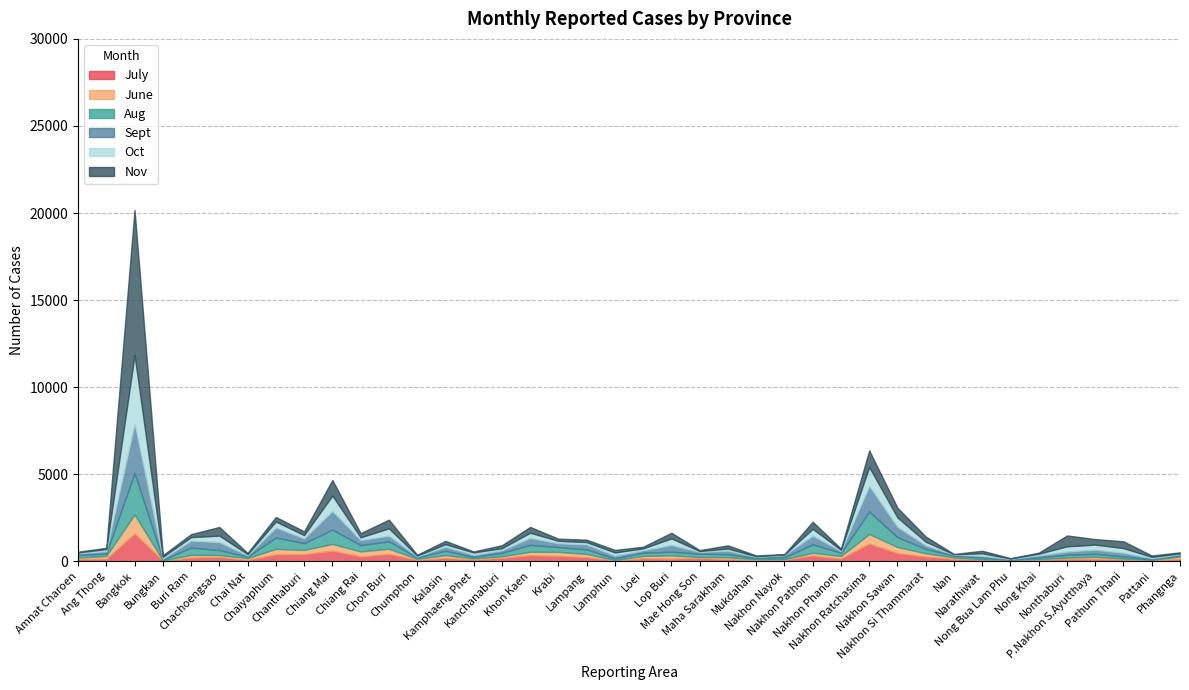

Reading left to right, transcribe all the data shown in this chart.

July: 127	142	1590	39	207	239	79	393	399	607	272	417	72	185	100	191	341	306	229	41	166	148	176	119	52	85	330	150	1012	462	268	129	93	34	70	135	141	101	43	135
June: 86	166	1099	17	160	121	105	319	254	390	295	303	71	167	71	98	207	234	190	31	141	190	70	114	68	38	161	152	558	360	192	94	26	50	53	78	116	55	39	140
Aug: 145	134	2390	36	424	280	84	653	389	823	360	423	73	253	79	200	394	277	257	91	186	213	191	170	67	102	487	180	1289	561	249	101	101	22	103	161	172	123	32	74
Sept: 103	136	2814	63	390	459	70	574	268	1062	289	327	57	229	119	142	401	216	291	163	138	386	97	205	68	130	493	106	1457	593	207	61	89	27	110	184	238	207	64	58
Oct: 47	120	3955	101	204	375	71	343	190	888	158	421	51	145	137	119	294	139	133	179	110	375	53	124	31	34	390	69	1099	536	205	20	147	23	97	300	290	267	73	48
Nov: 41	75	8324	92	173	496	70	263	220	897	240	503	48	194	57	171	335	125	141	143	96	326	55	182	47	24	409	72	955	563	301	12	147	24	61	624	316	393	81	57